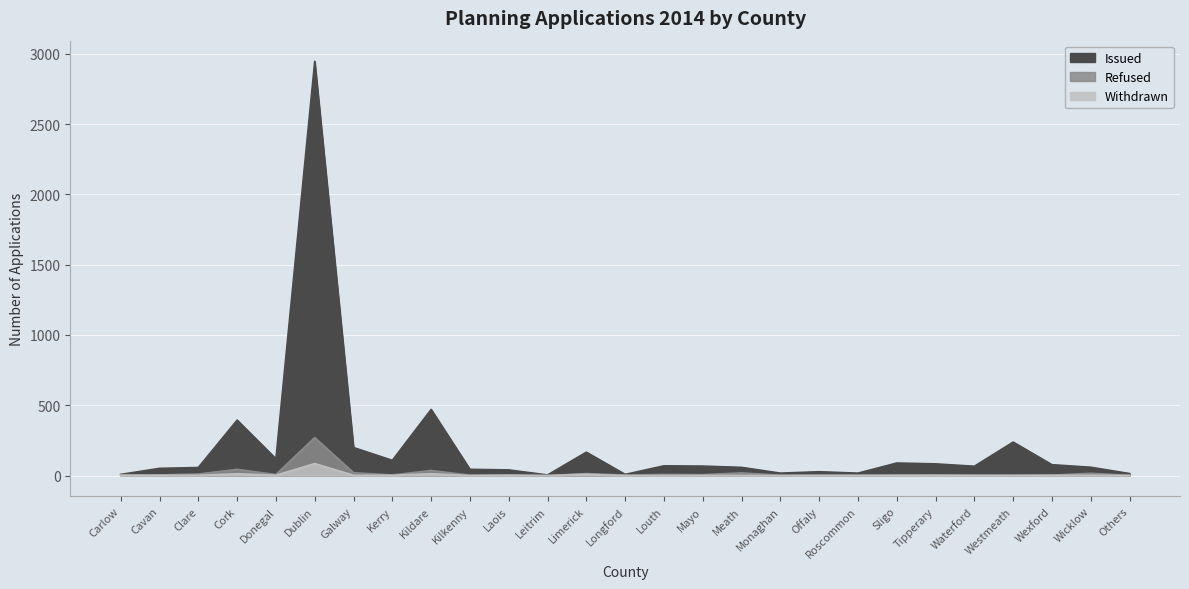

Where does the Issued series first go above 66?

Cork